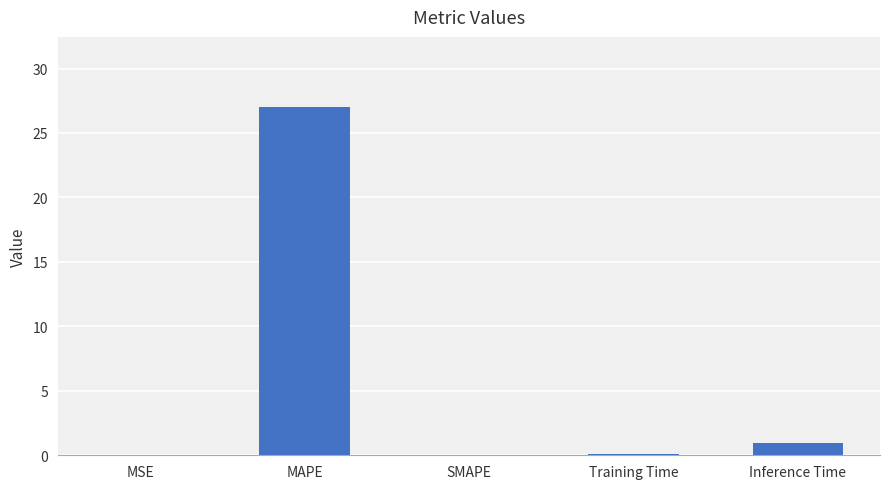

What is the change in value from MAPE to SMAPE?

-27.0